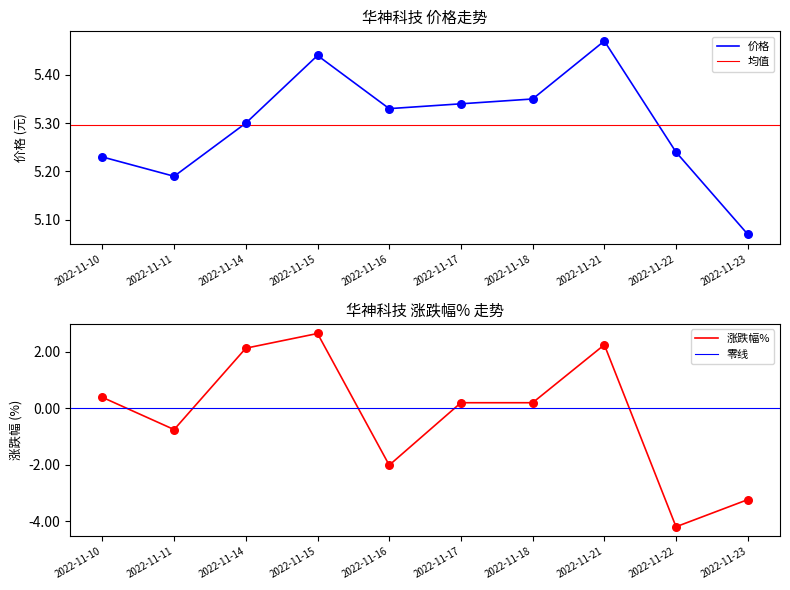

Is the value of 价格 at 2022-11-14 greater than the value of 涨跌幅% at 2022-11-14?

Yes